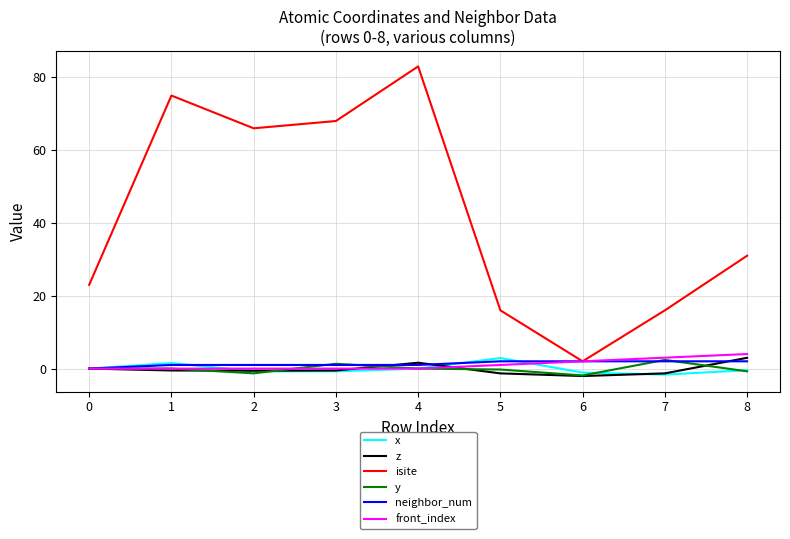

Between 3 and 4, which series saw the biggest shift?

isite